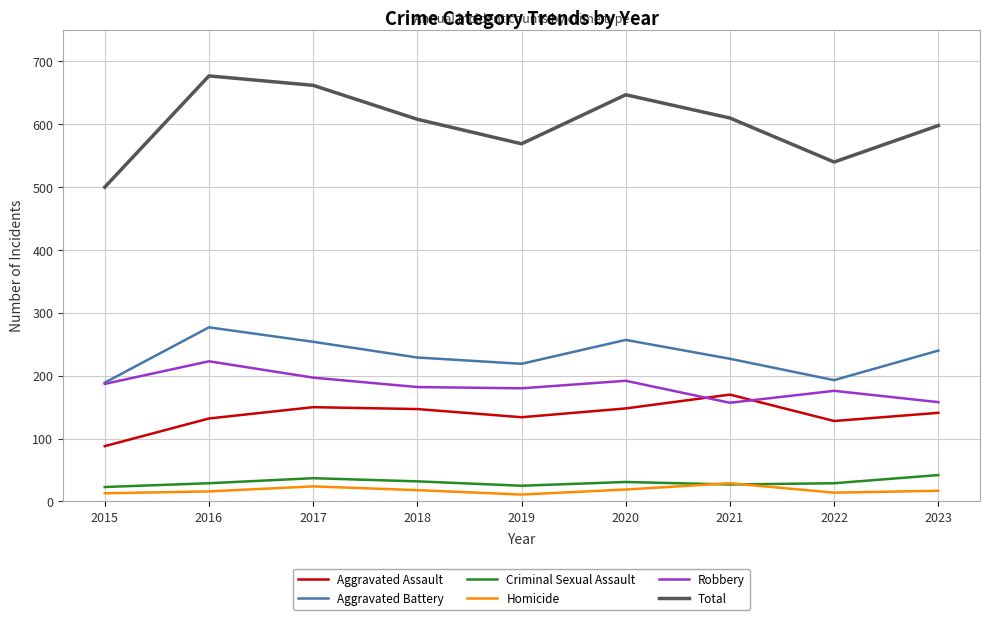

Where does the Aggravated Battery series first go above 229?

2016